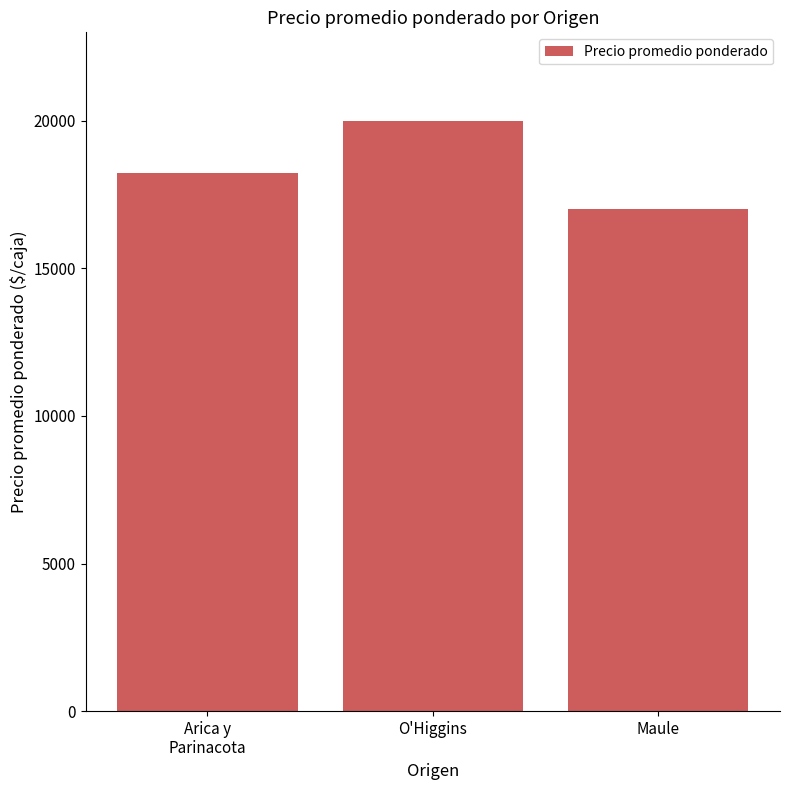

Which category has the lowest value across all series?

Maule